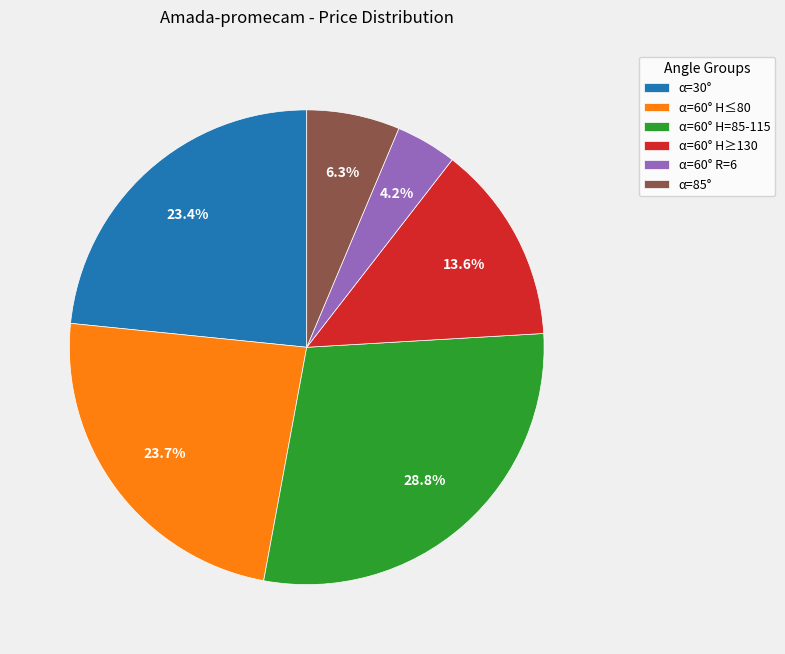

Between α=60° H≤80 and α=60° H≥130, which is larger?

α=60° H≤80